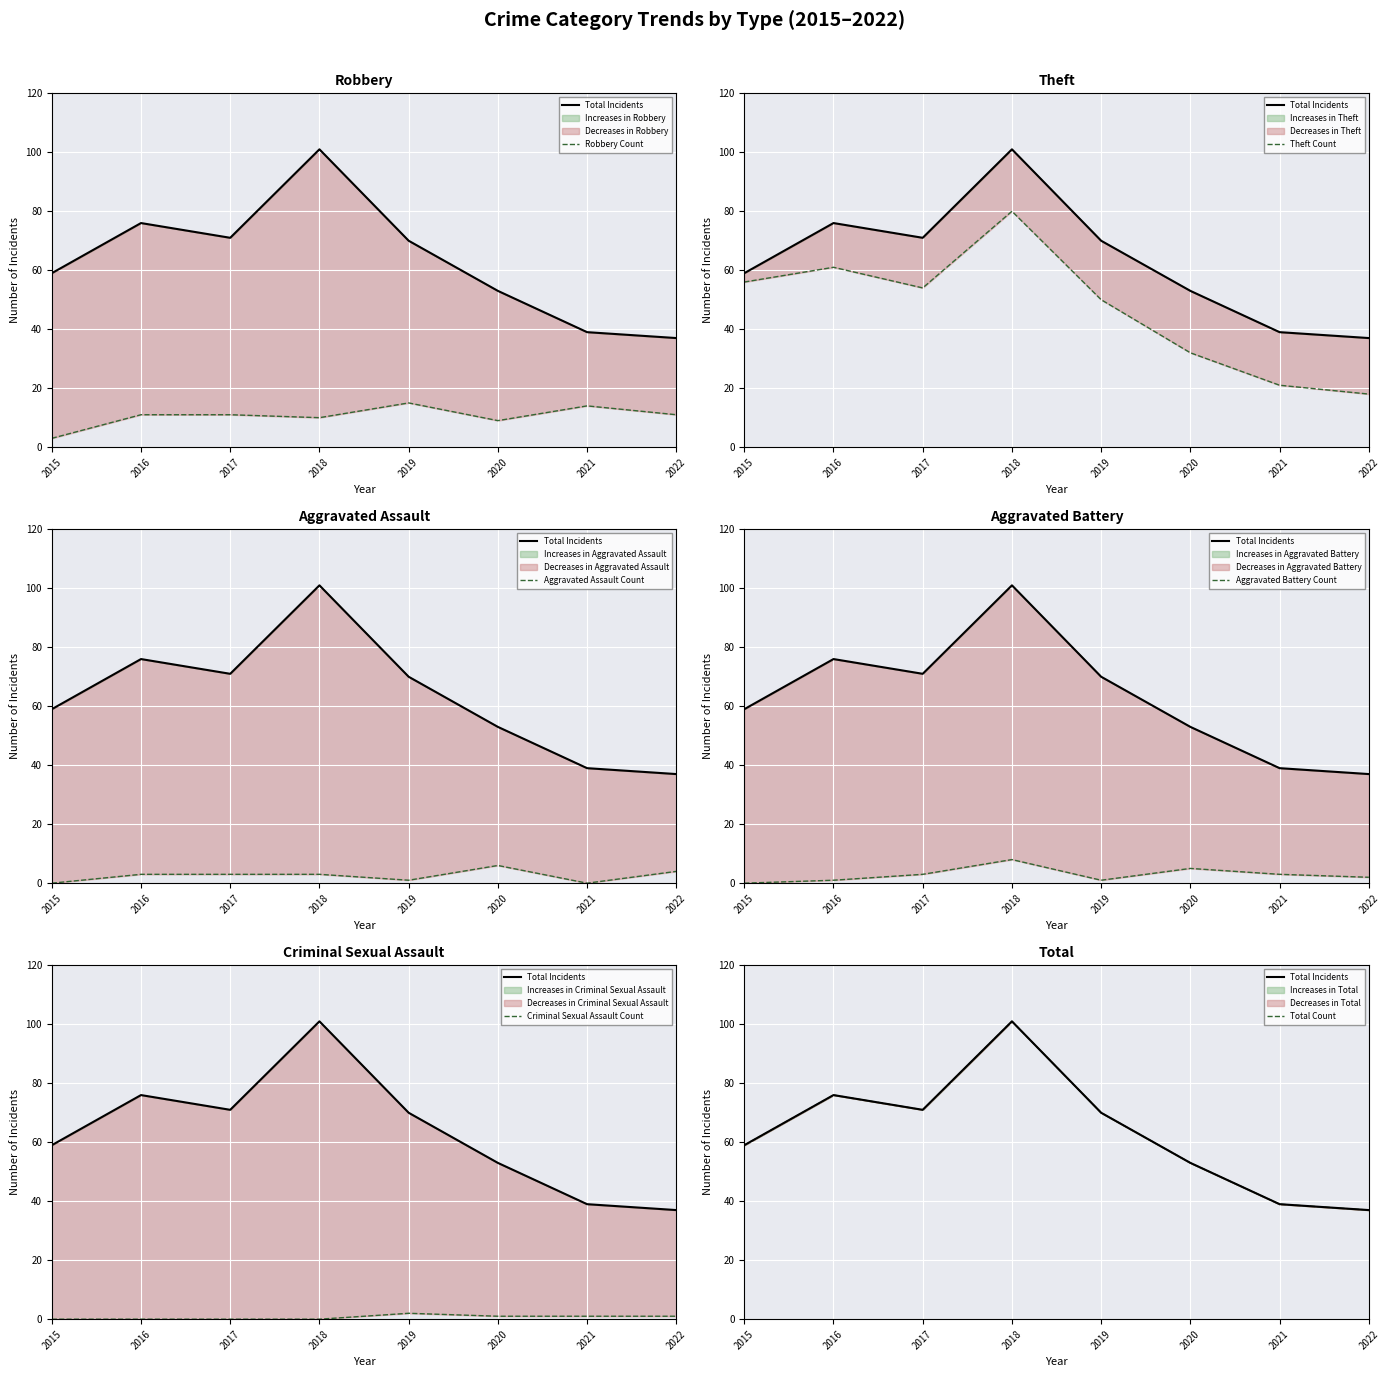

How many interior local valleys does the Theft series have?

1